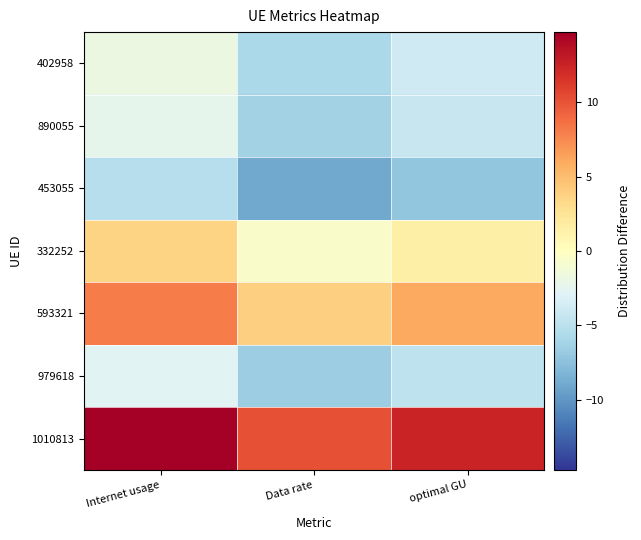

What is the minimum value shown in the chart?

-9.1